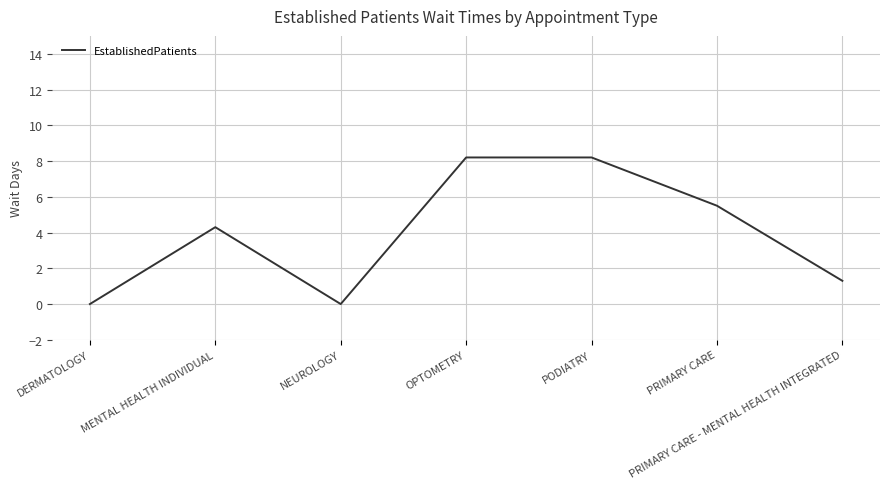

Count the number of data series in this chart.

1